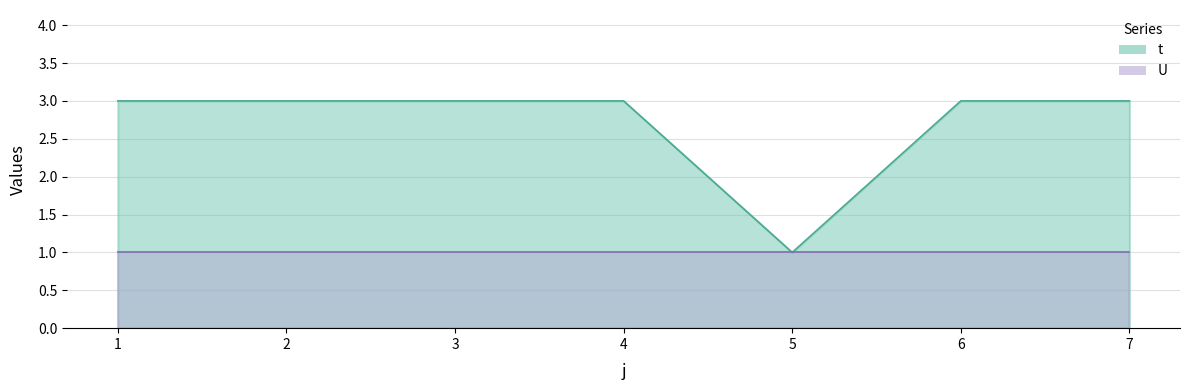

Reading left to right, extract all data points from this chart.

3	3	3	3	1	3	3